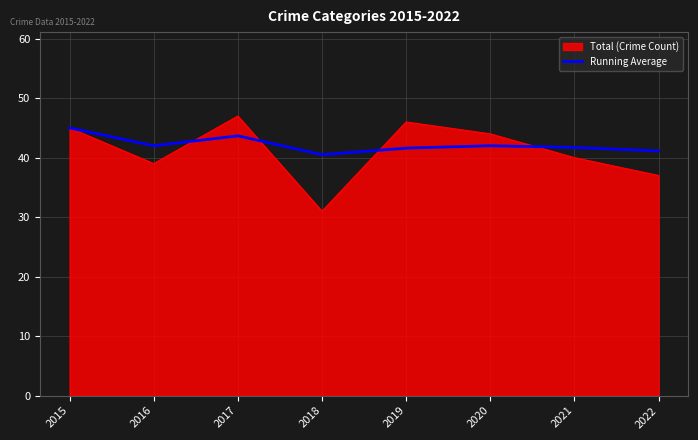

What is the total value across all series at 2018?

71.5